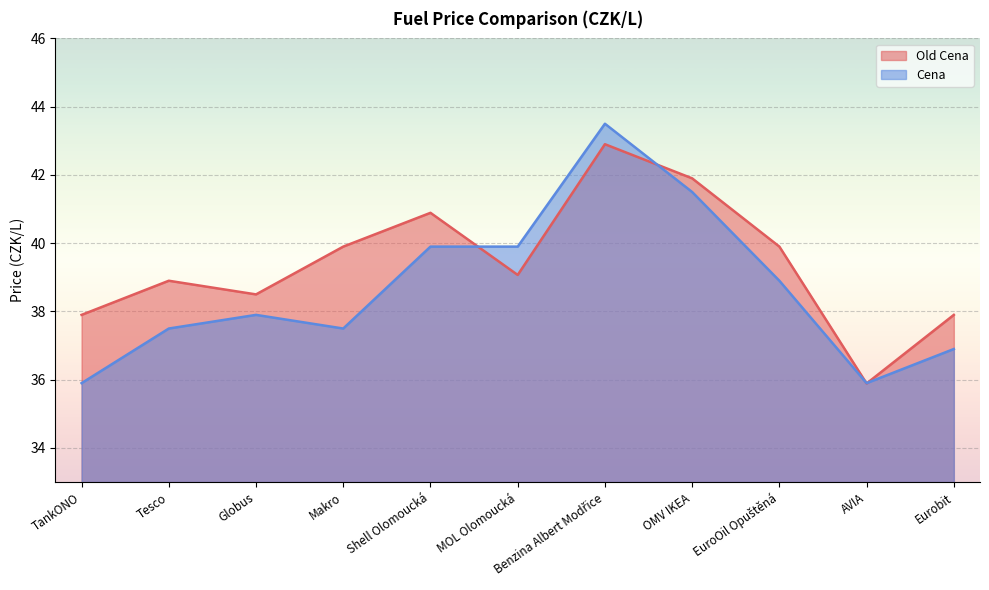

Which series has the largest total across all categories?

Old Cena